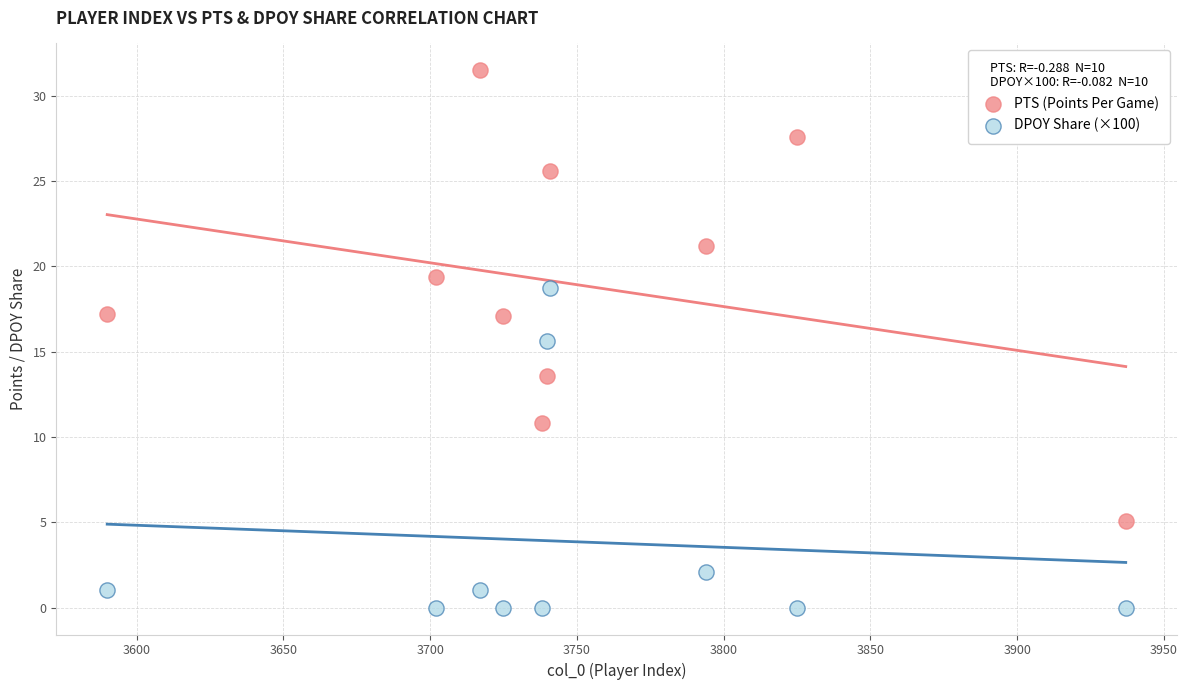

In the DPOY Share (×100) series, what Y value is closest to 9?

15.6